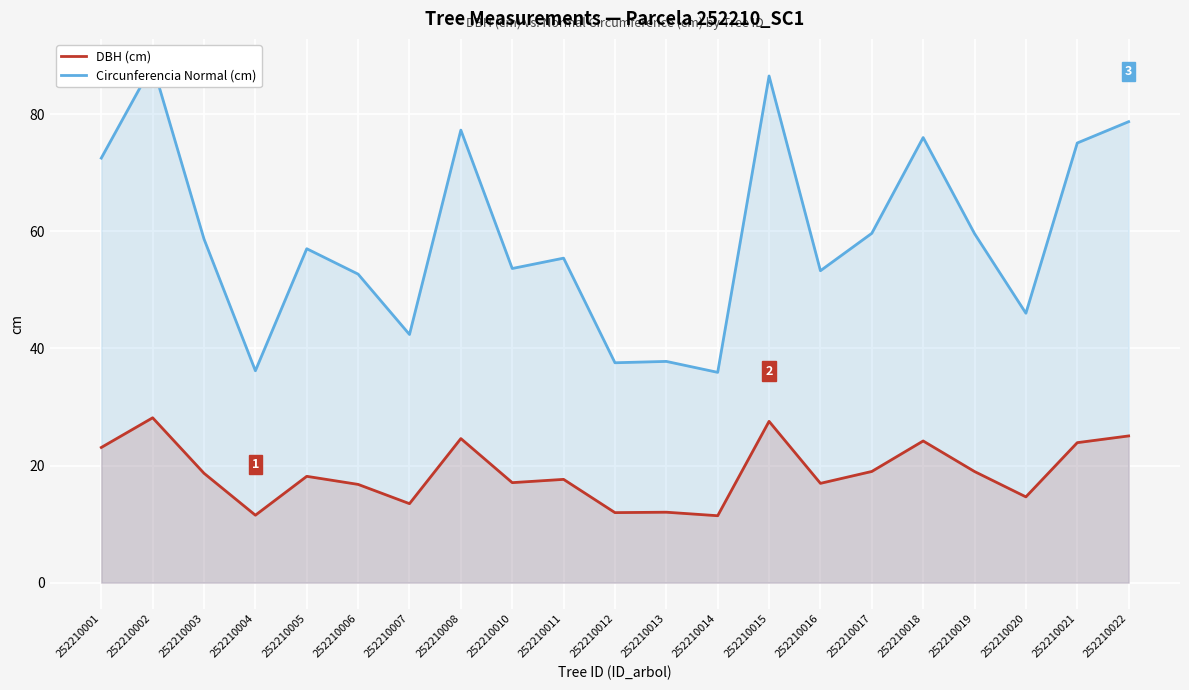

How many lines are shown in the chart?

2